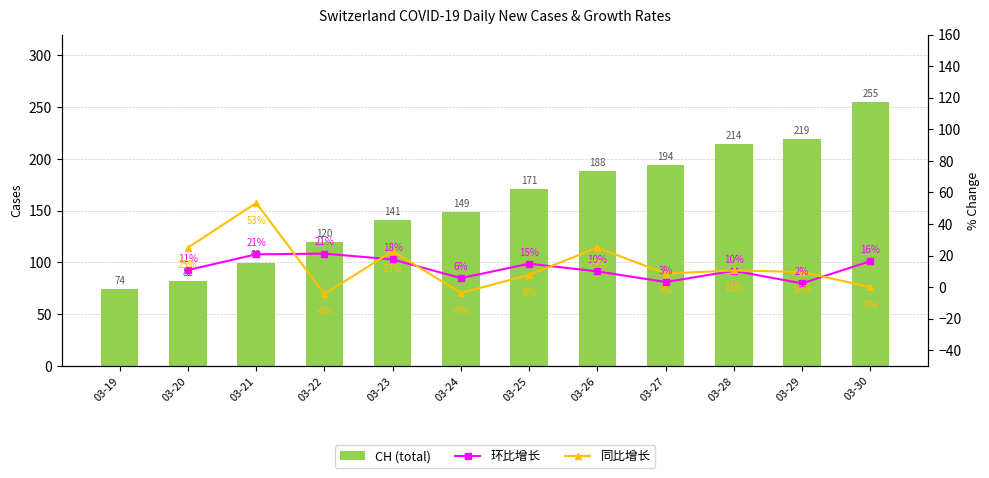

Where is CH (total) nearest to the value 164?

03-25